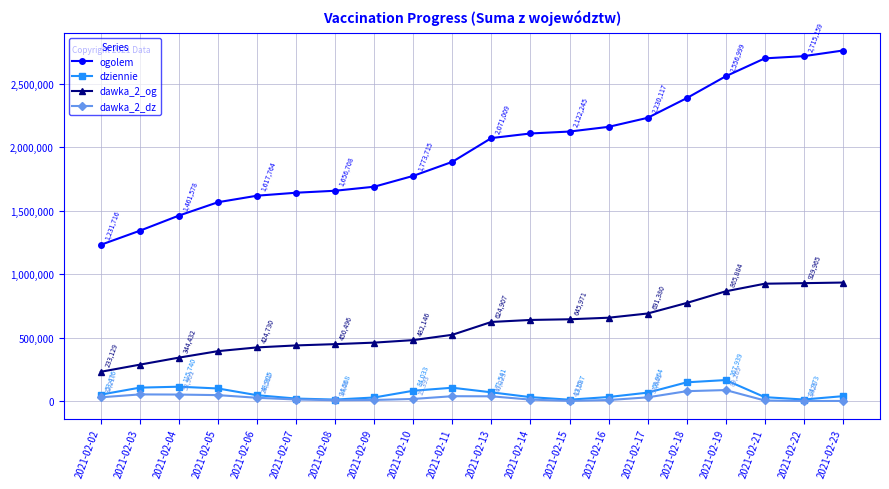

Which series has the widest spread of values?

ogolem